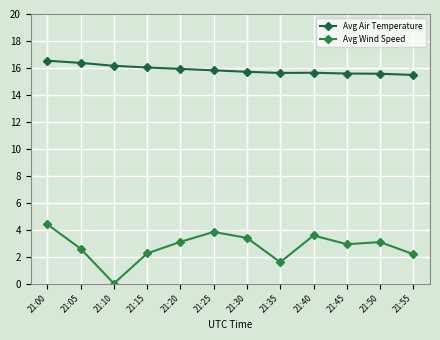

How many data points does each series have?

12